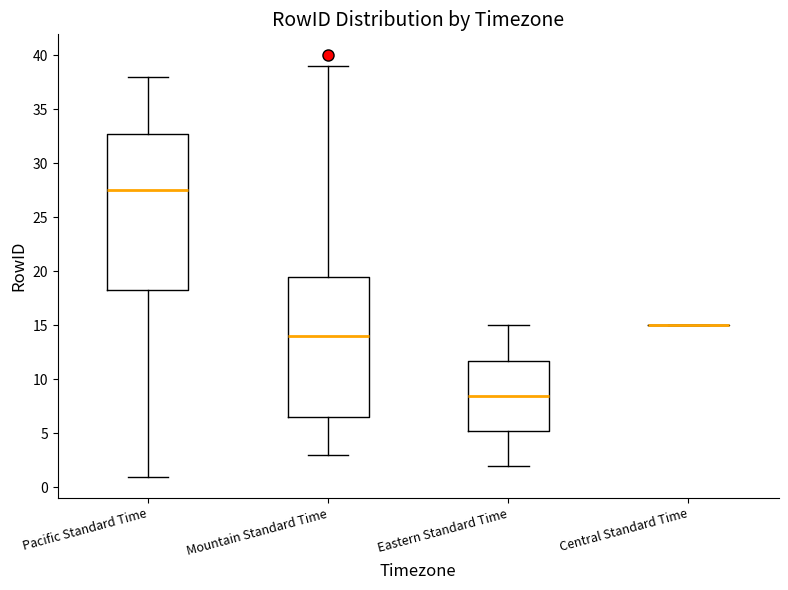

Reading left to right, transcribe this box plot: for each box, give where its median line is, the range the box spans, and where its two whiskers end, as read against the y-axis. The values are not printed on the chart, so give them approximately, as read against the axis.

Pacific Standard Time: median 27.5, box 18.5 to 33.0, whiskers 1.0 to 38.0
Mountain Standard Time: median 14.0, box 6.5 to 19.5, whiskers 3.0 to 39.0
Eastern Standard Time: median 8.5, box 5.5 to 12.0, whiskers 2.0 to 15.0
Central Standard Time: box collapsed to a line at 15.0, whiskers 15.0 to 15.0